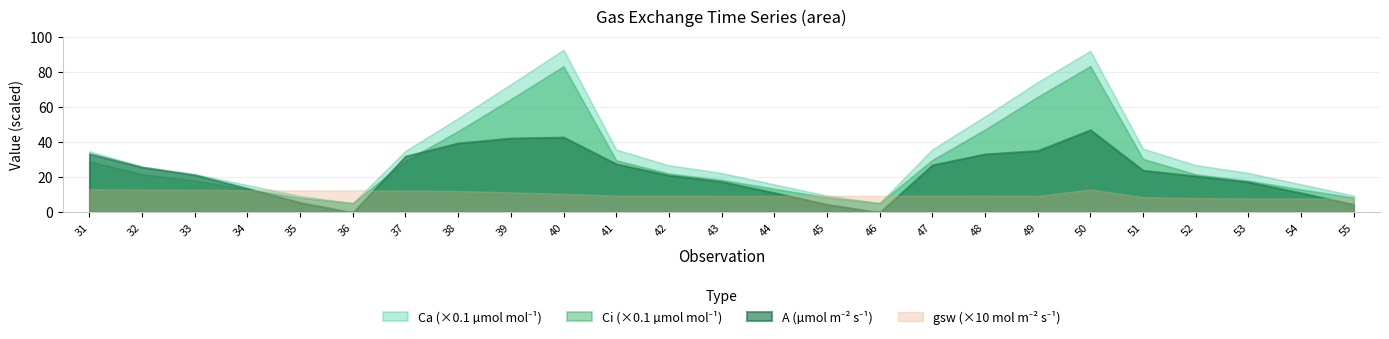

Reading left to right, list all the values displayed in this chart.

TIME: 31=1533046894.6	32=1533047015.1	33=1533047088.1	34=1533047200.7	35=1533047321.2	36=1533047441.7	37=1533047562.2	38=1533047682.7	39=1533047795.2	40=1533047915.7	41=1533048537.7	42=1533048655.8	43=1533048728.8	44=1533048849.3	45=1533048969.9	46=1533049090.4	47=1533049210.9	48=1533049328.4	49=1533049436.4	50=1533049556.9	51=1533050035.4	52=1533050180.9	53=1533050258.9	54=1533050370.4	55=1533050488.5
A: 31=33.2	32=25.5	33=21.1	34=13.4	35=5.3	36=-0.4	37=31.8	38=39.3	39=42.1	40=42.6	41=27.4	42=20.9	43=17.3	44=11.0	45=4.3	46=-0.3	47=26.8	48=33.0	49=34.9	50=46.8	51=23.7	52=20.5	53=17.1	54=10.9	55=4.2
Ca: 31=345.5	32=258.2	33=215.5	34=152.8	35=90.7	36=49.9	37=347.5	38=533.9	39=727.3	40=924.4	41=354.9	42=265.6	43=221.6	44=156.9	45=92.5	46=50.0	47=355.8	48=544.4	49=739.4	50=917.7	51=360.3	52=266.5	53=222.1	54=157.1	55=92.6
Ci: 31=288.7	32=214.4	33=178.9	34=128.9	35=80.6	36=49.8	37=290.5	38=460.3	39=642.4	40=830.1	41=293.8	42=218.6	43=182.4	44=131.7	45=82.2	46=49.9	47=295.7	48=469.0	49=655.4	50=831.4	51=302.0	52=214.0	53=177.5	54=128.2	55=81.0
gsw: 31=1.3	32=1.3	33=1.3	34=1.2	35=1.2	36=1.2	37=1.2	38=1.2	39=1.1	40=1.0	41=0.9	42=0.9	43=0.9	44=0.9	45=0.9	46=0.9	47=0.9	48=0.9	49=0.9	50=1.3	51=0.8	52=0.8	53=0.8	54=0.8	55=0.8